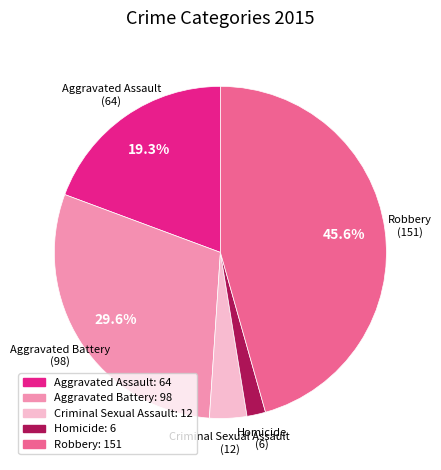

What is the largest slice in the pie chart?

Robbery